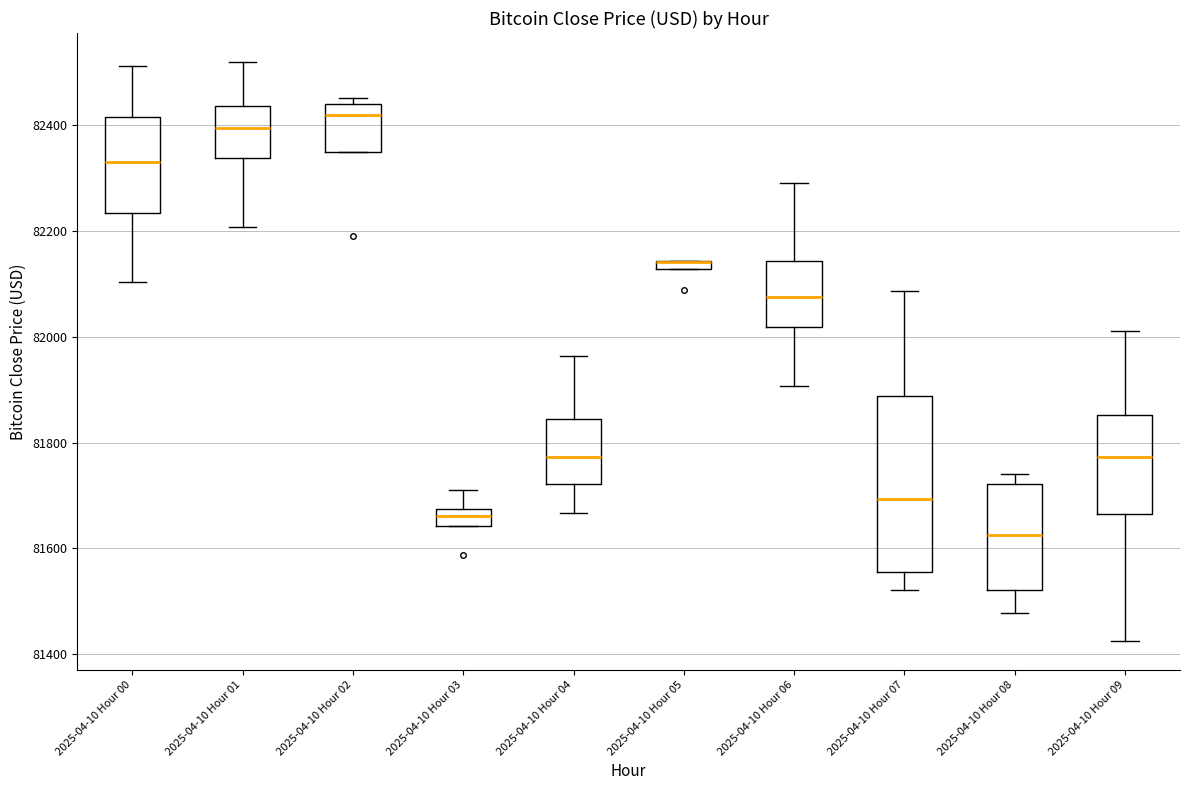

Where is the upper edge of the box for 2025-04-10 Hour 03 on the y-axis? The values are not printed on the chart, so give them approximately, as read against the axis.

81680